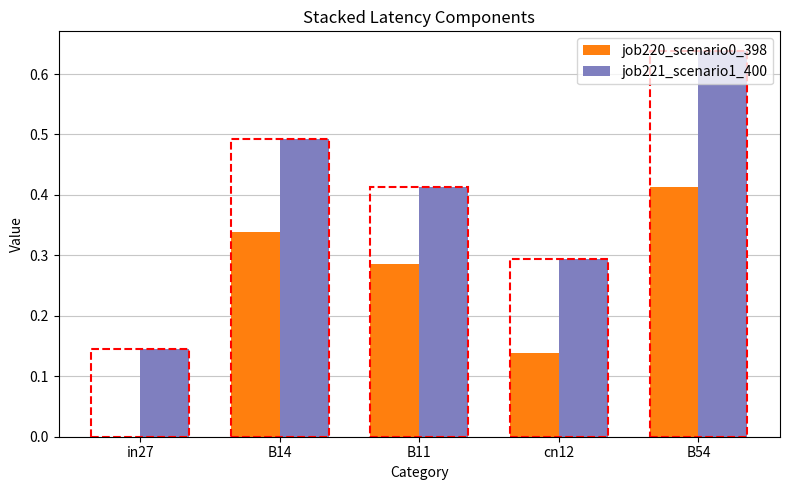

What is the sum of all job220_scenario0_398 values?

1.2